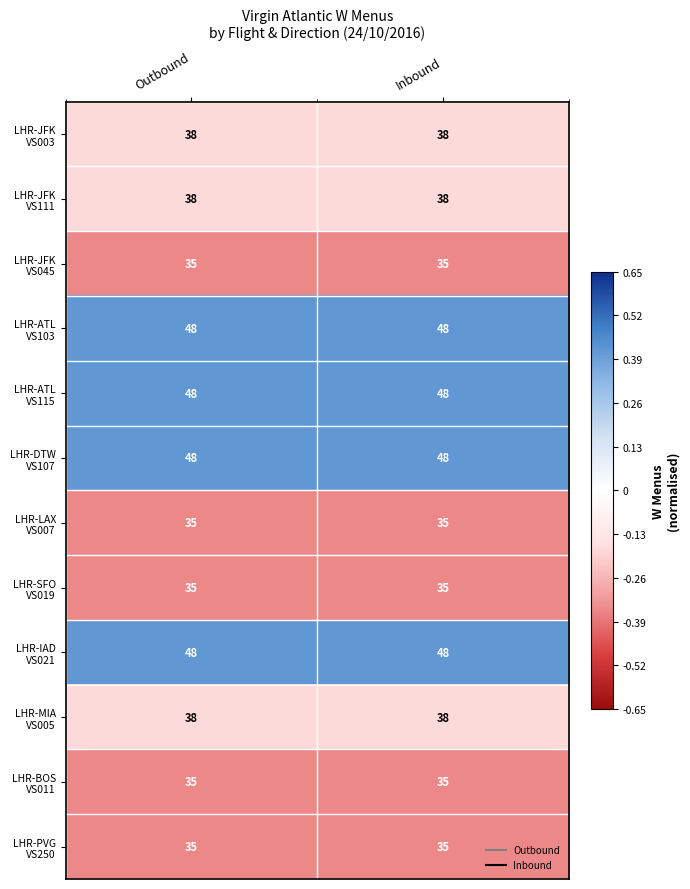

What is the spread (max minus min) of values at Inbound?

13